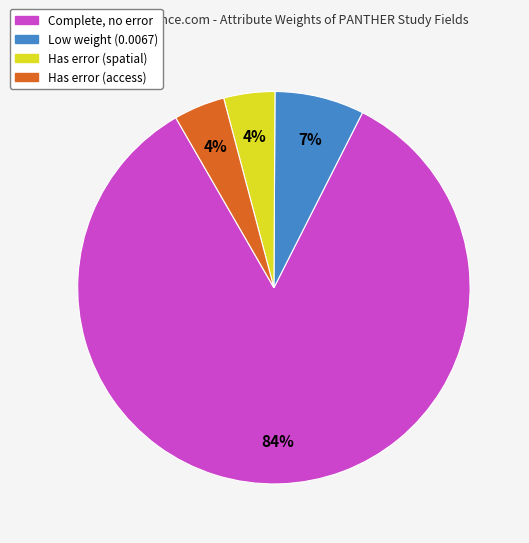

To the nearest percent, what is the average slice percentage?

25%